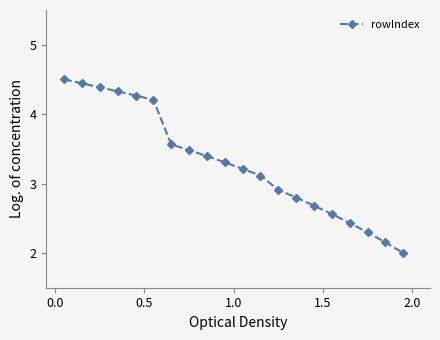

True or false: there are more than 2 points higher than both neighbors.

False